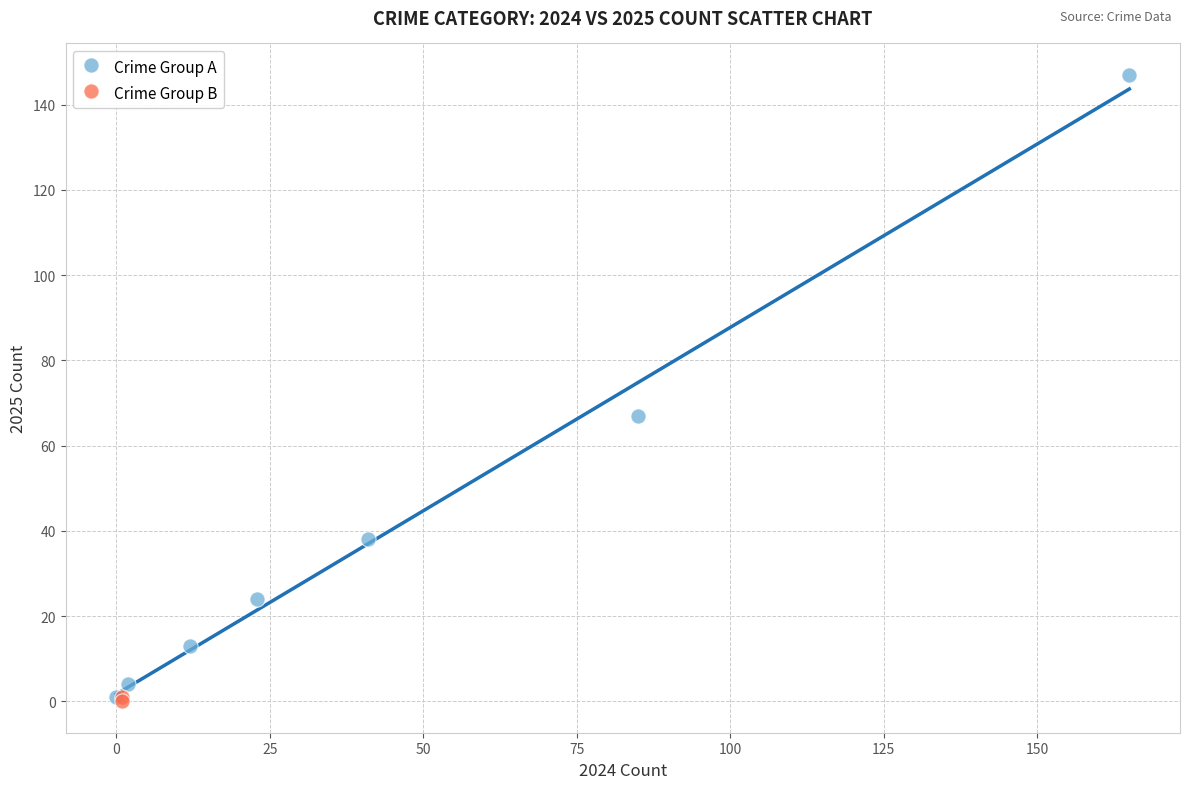

Which series reaches the maximum Y coordinate?

Crime Group A